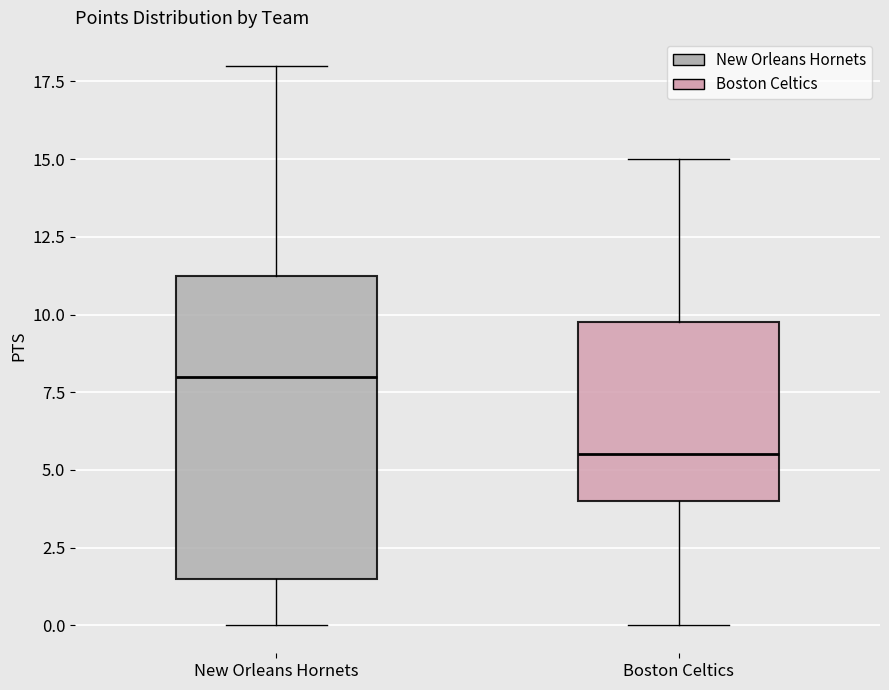

Which box's median line is the lowest?

Boston Celtics